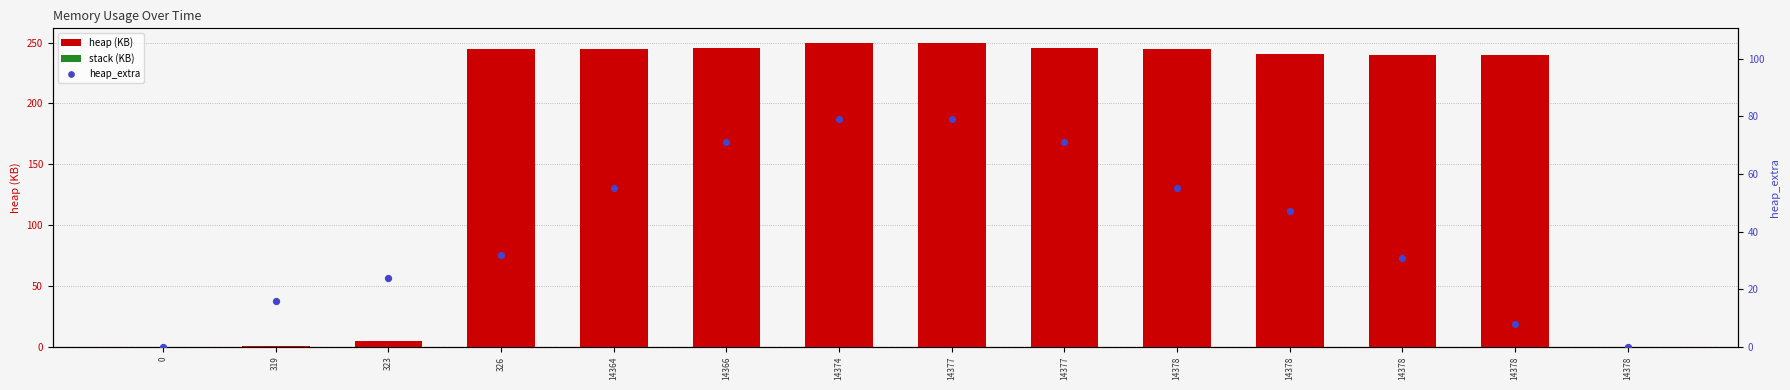

Which series contains the lowest Y value?

heap (KB)